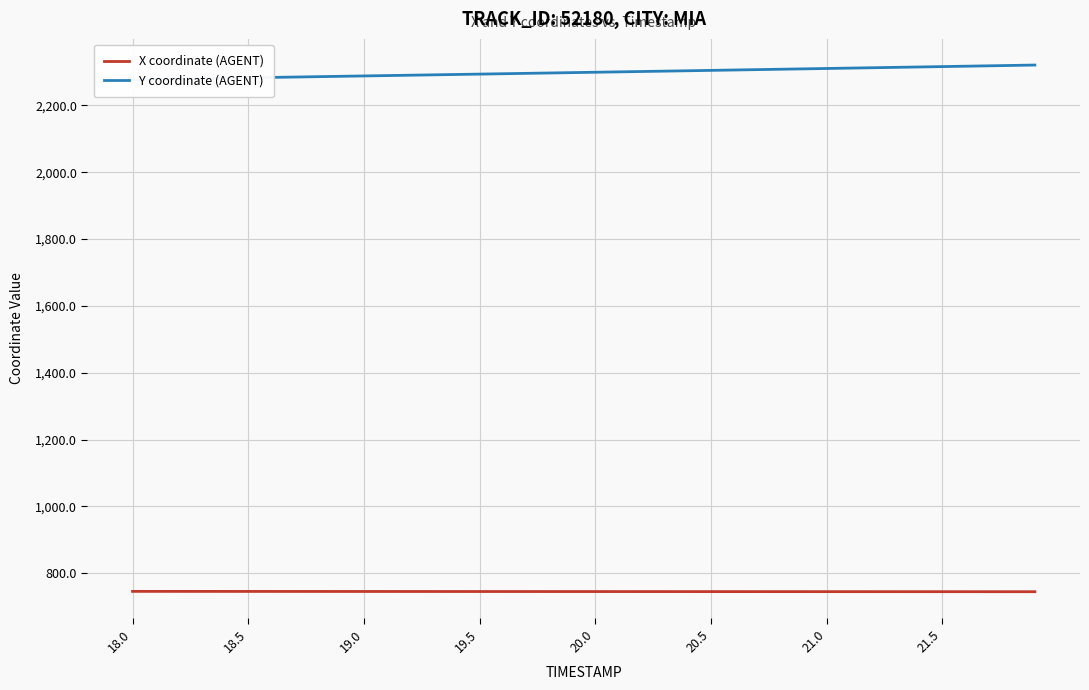

What is the lowest value of the X coordinate (AGENT) series?

744.9